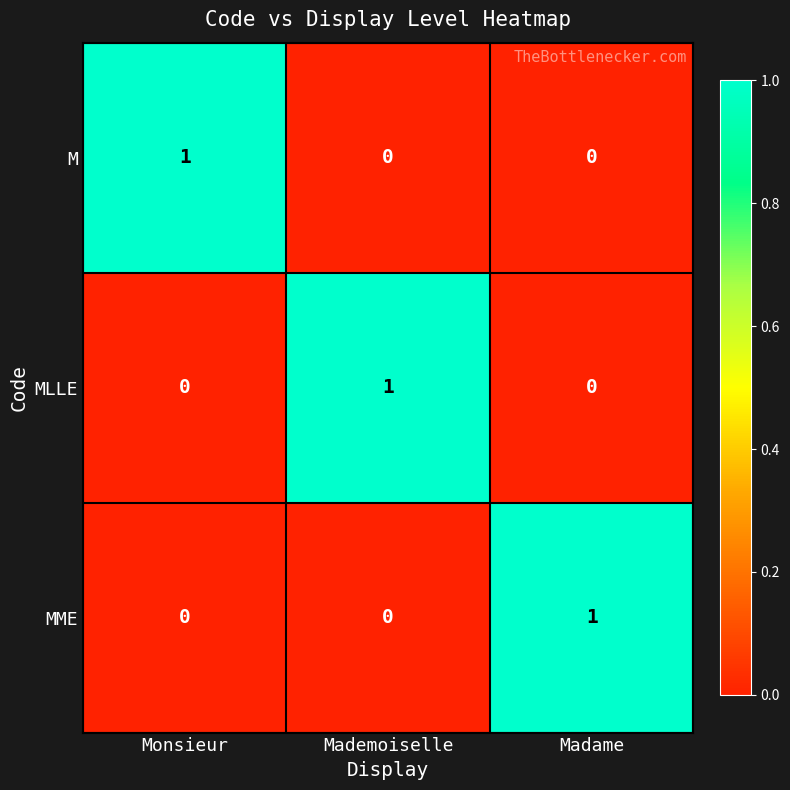

At how many categories does at least one series exceed 0?

3